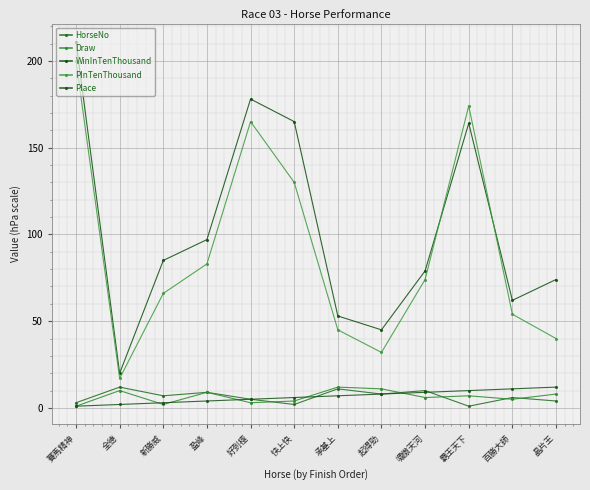

The Place series shows 5 at 好到極. True or false?

True